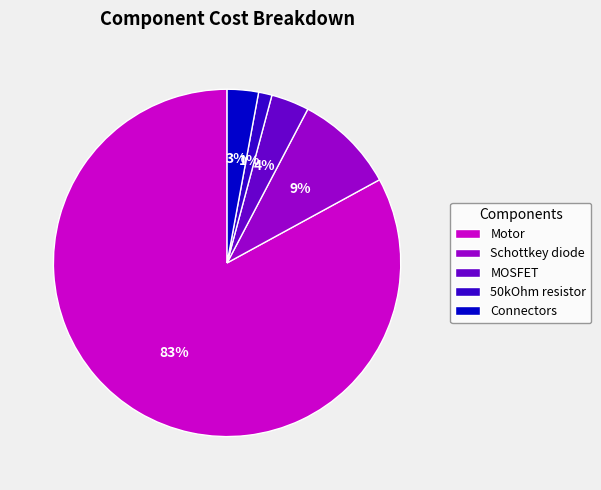

The Schottkey diode slice represents 1% of the pie. True or false?

False